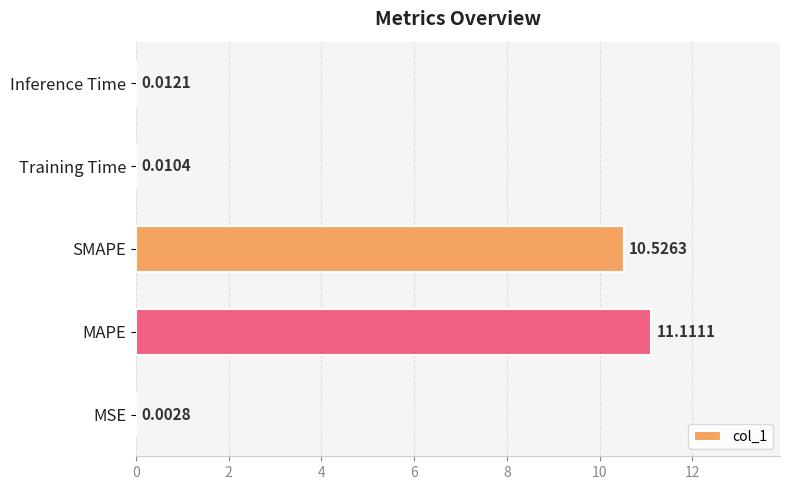

What is the change in value from MAPE to Inference Time?

-11.1